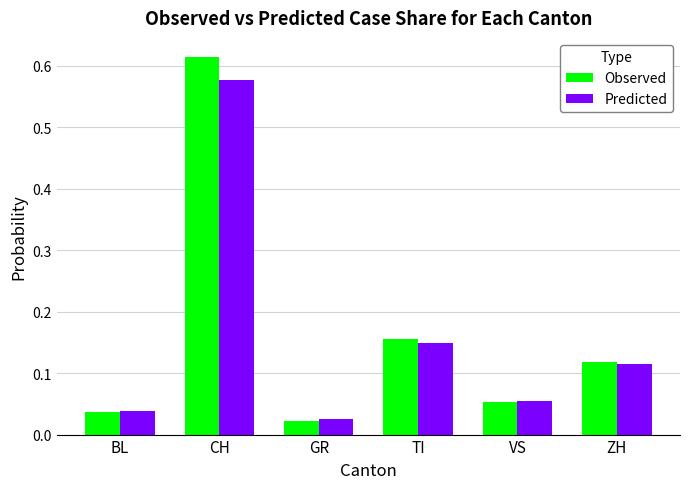

Which series has the widest spread of values?

Observed